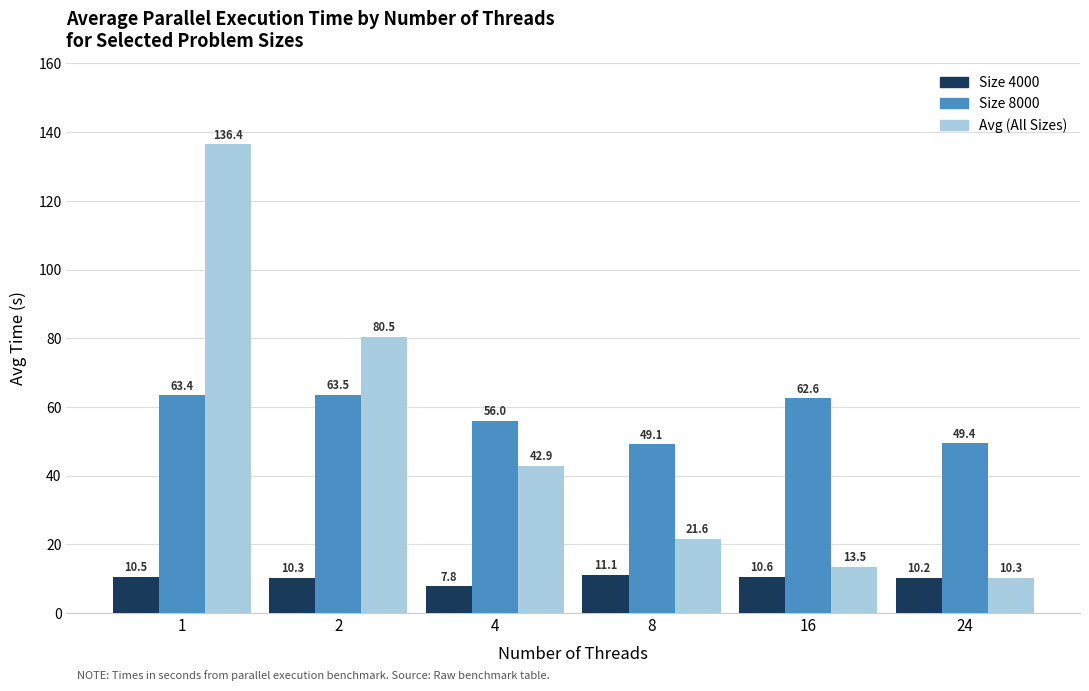

Rank the series by their maximum value, from highest to lowest.

Avg (All Sizes), Size 8000, Size 4000